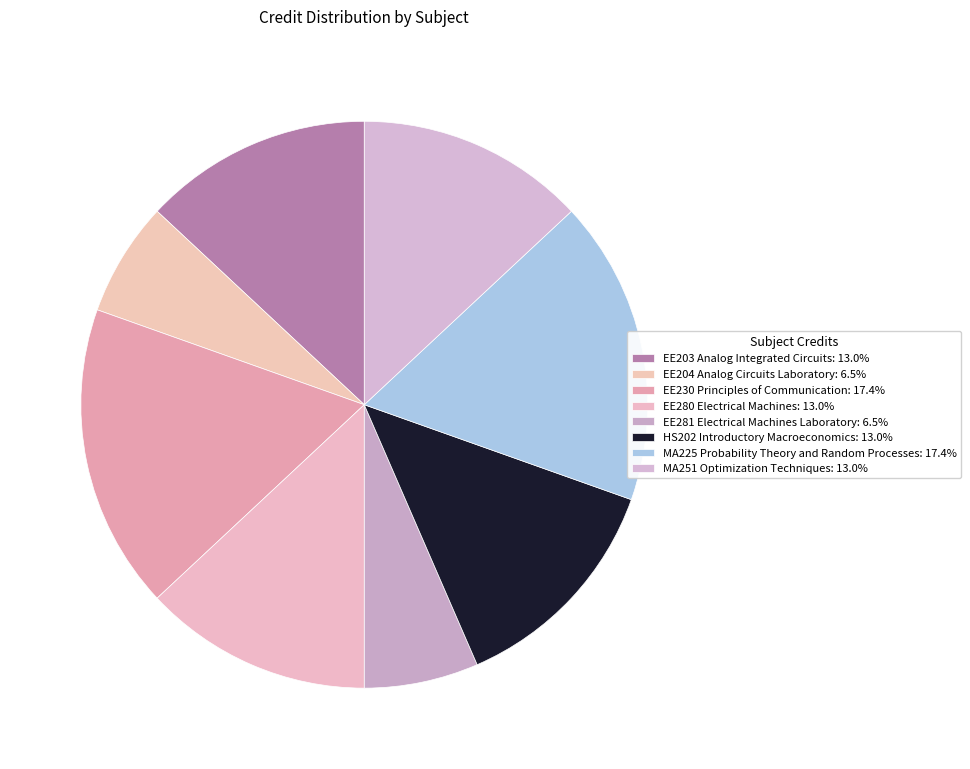

True or false: EE280 Electrical Machines accounts for 13% of the total.

True